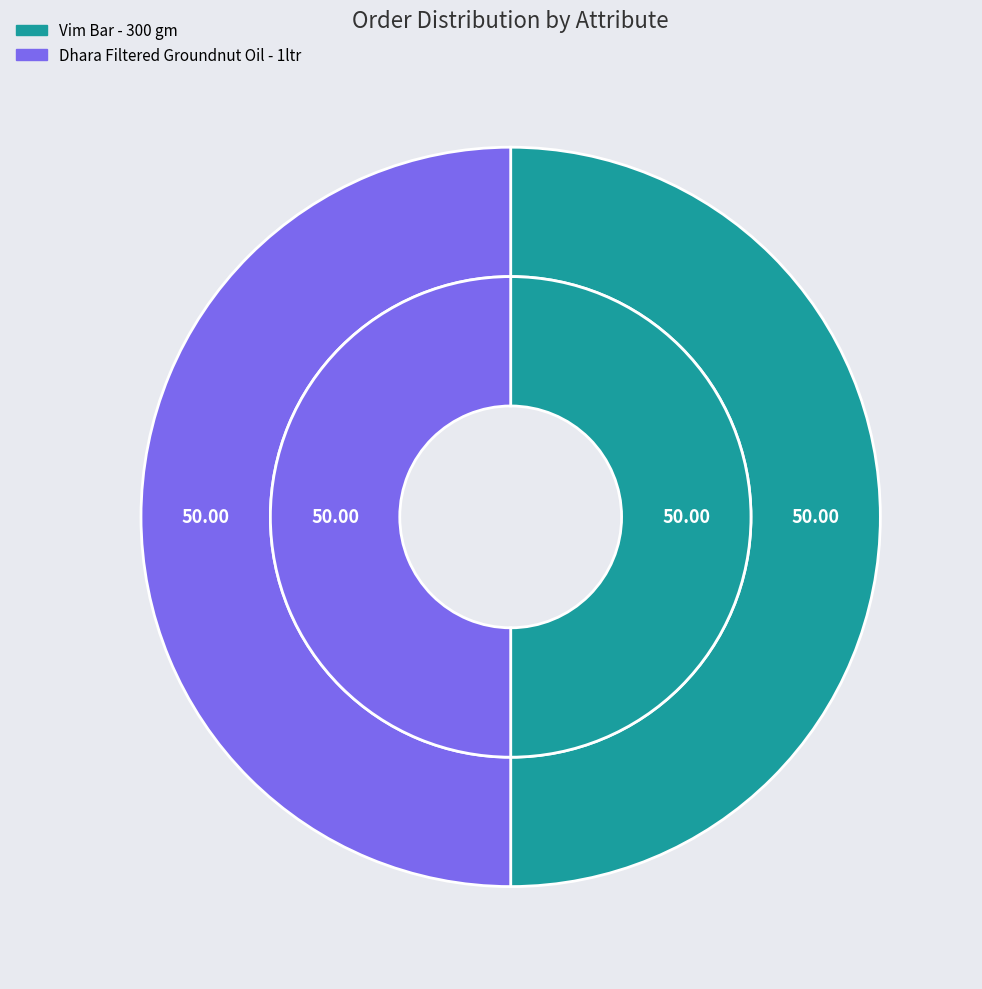

To the nearest percent, what is the average slice percentage?

50%